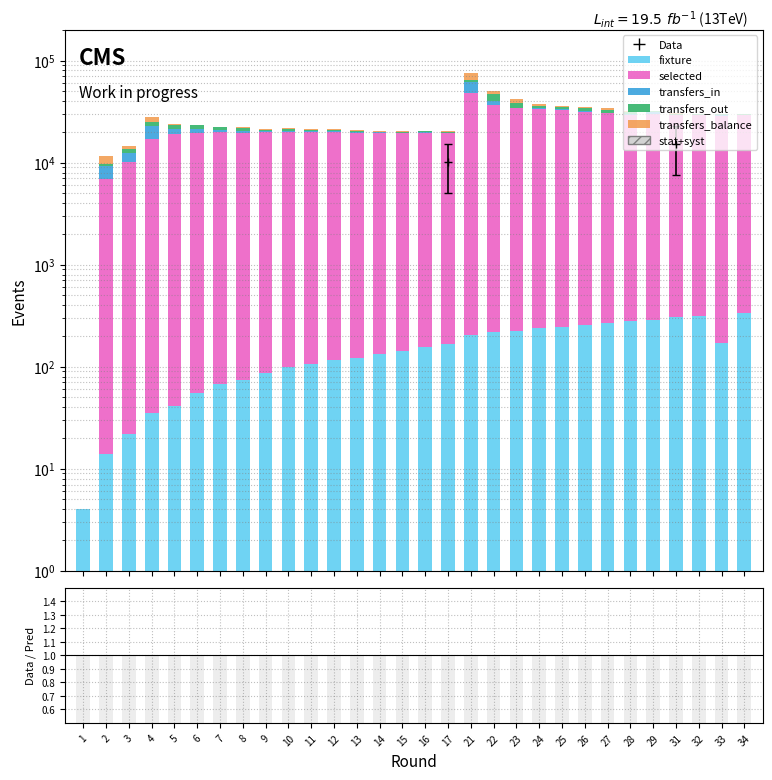

True or false: selected has a value of 13286 at 27.

False